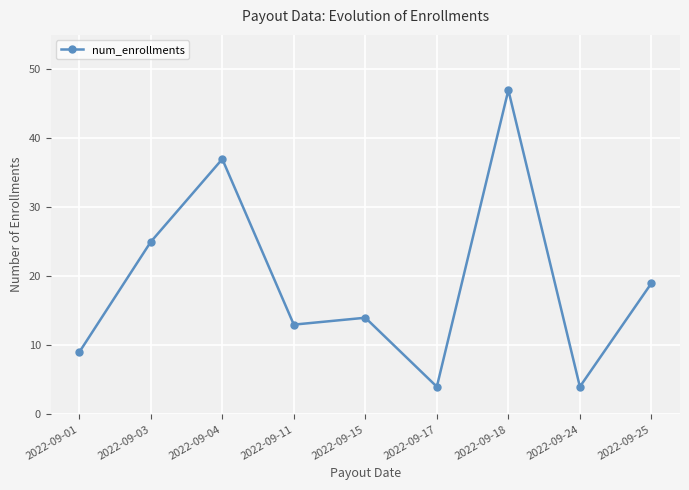

How many data points are less than 14?

4